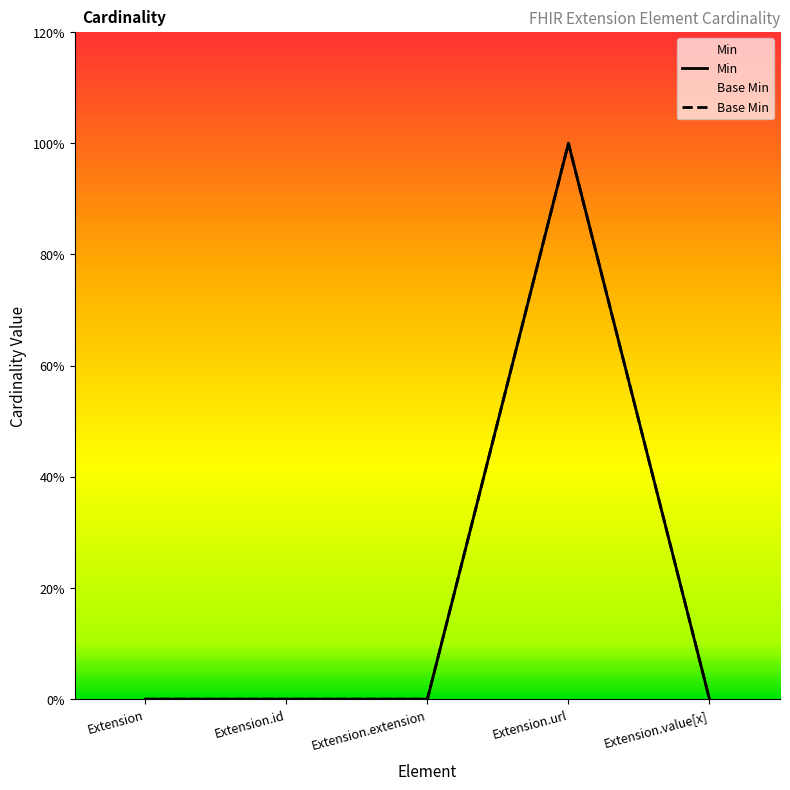

Reading right to left, transcribe all the data shown in this chart.

Min: Extension.value[x]=0	Extension.url=1	Extension.extension=0	Extension.id=0	Extension=0
Base Min: Extension.value[x]=0	Extension.url=1	Extension.extension=0	Extension.id=0	Extension=0